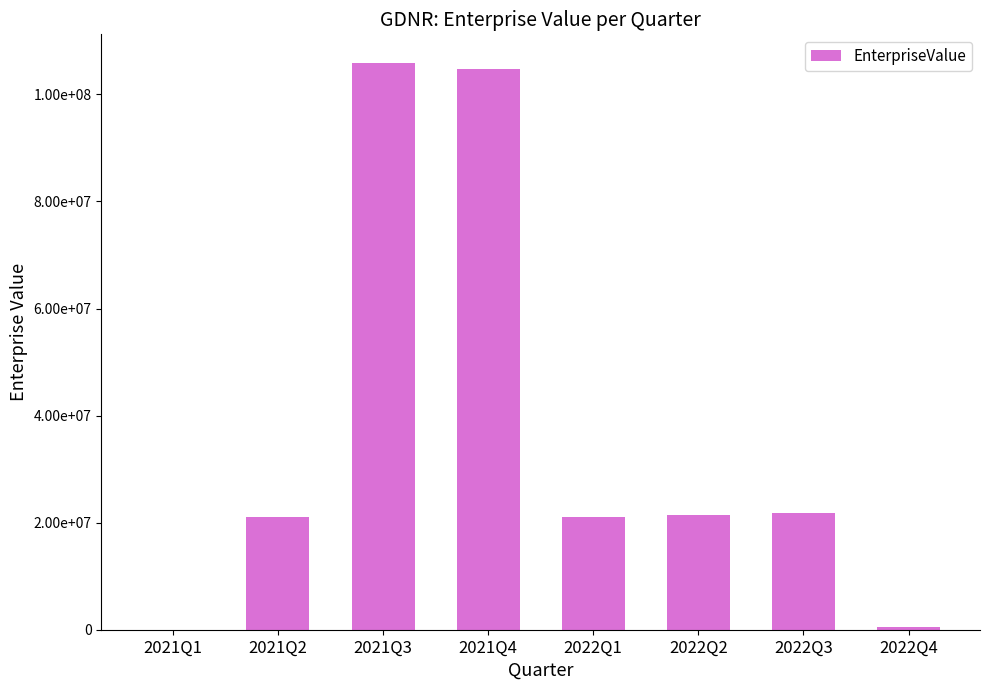

Where does the data first go above 21444649?

2021Q3